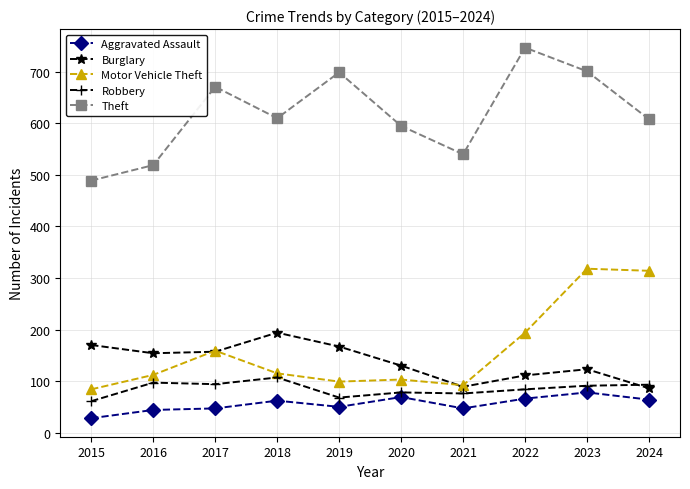

At which label does Robbery reach its minimum?

2015